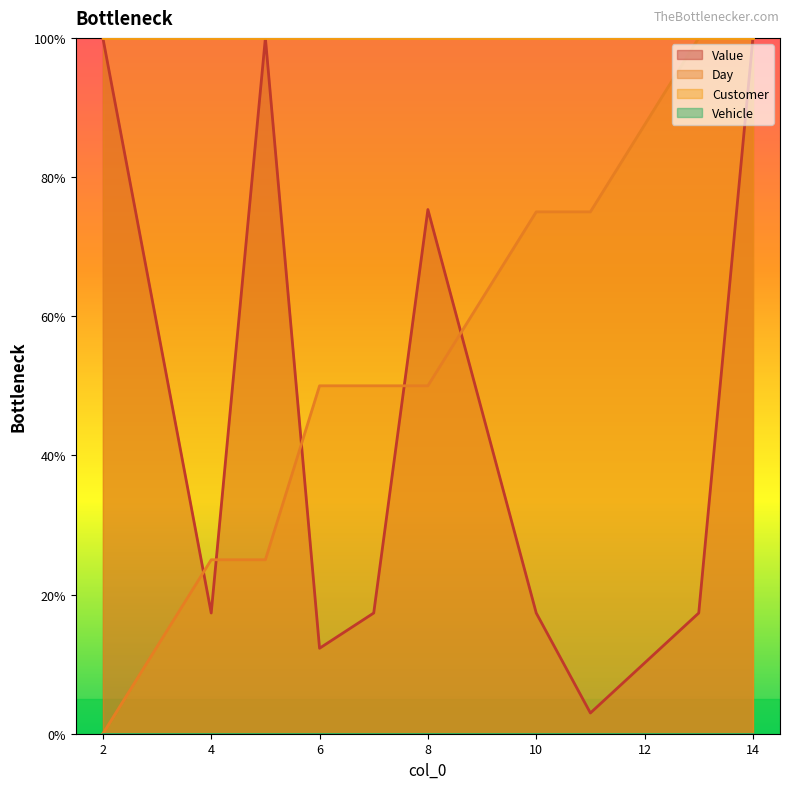

Reading left to right, extract all data points from this chart.

Value: 100.0	17.3	100.0	12.3	17.3	75.3	17.3	3.0	17.3	100.0
Day: 0.0	25.0	25.0	50.0	50.0	50.0	75.0	75.0	100.0	100.0